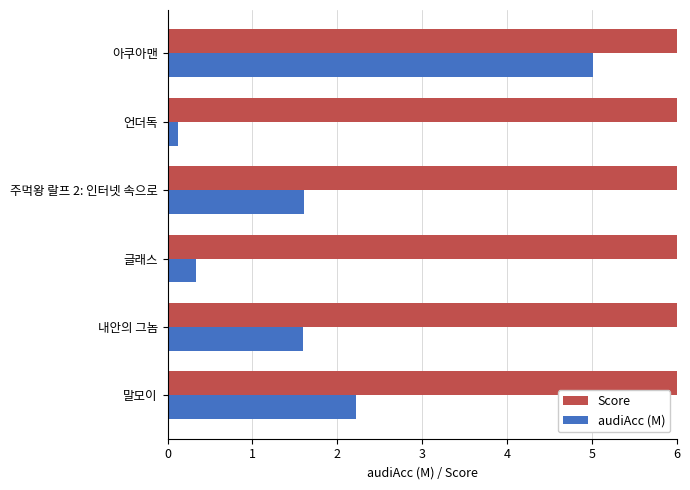

The audiAcc (M) series shows 1.4 at 말모이. True or false?

False